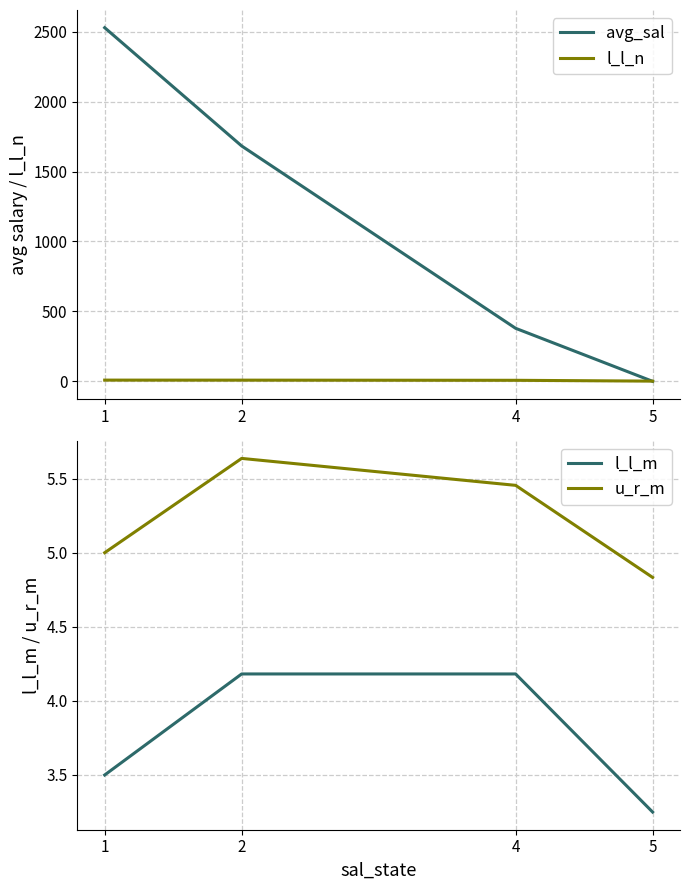

What is the spread (max minus min) of values at 2?

1678.6